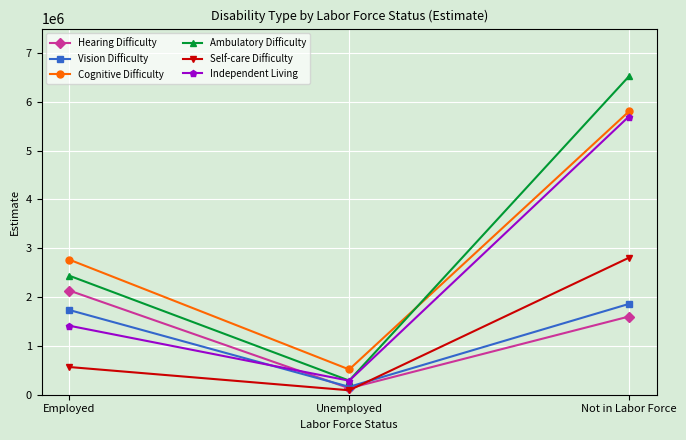

Which series has the largest range (max minus min)?

Ambulatory Difficulty